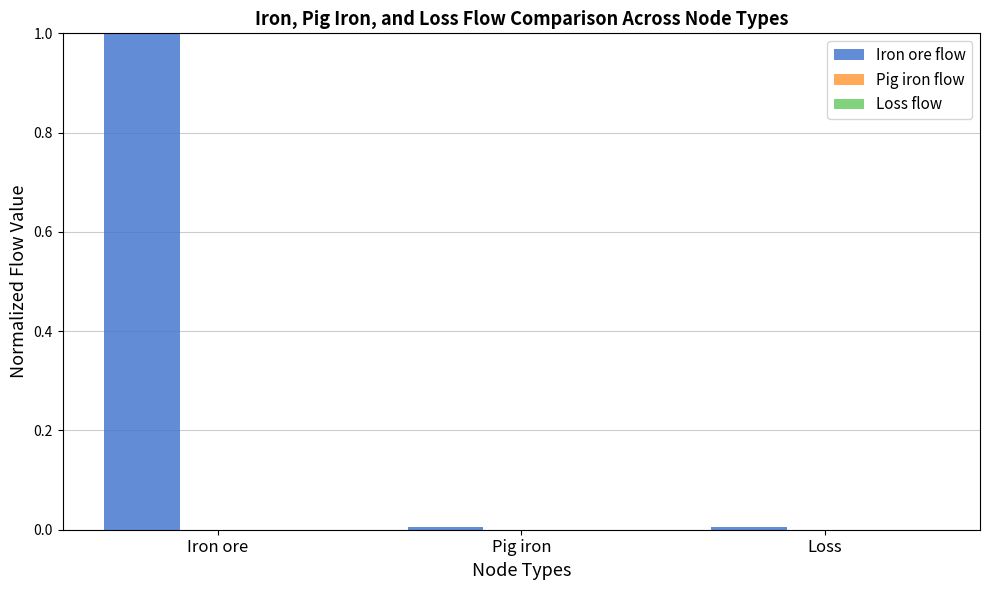

How many data points does each series have?

3